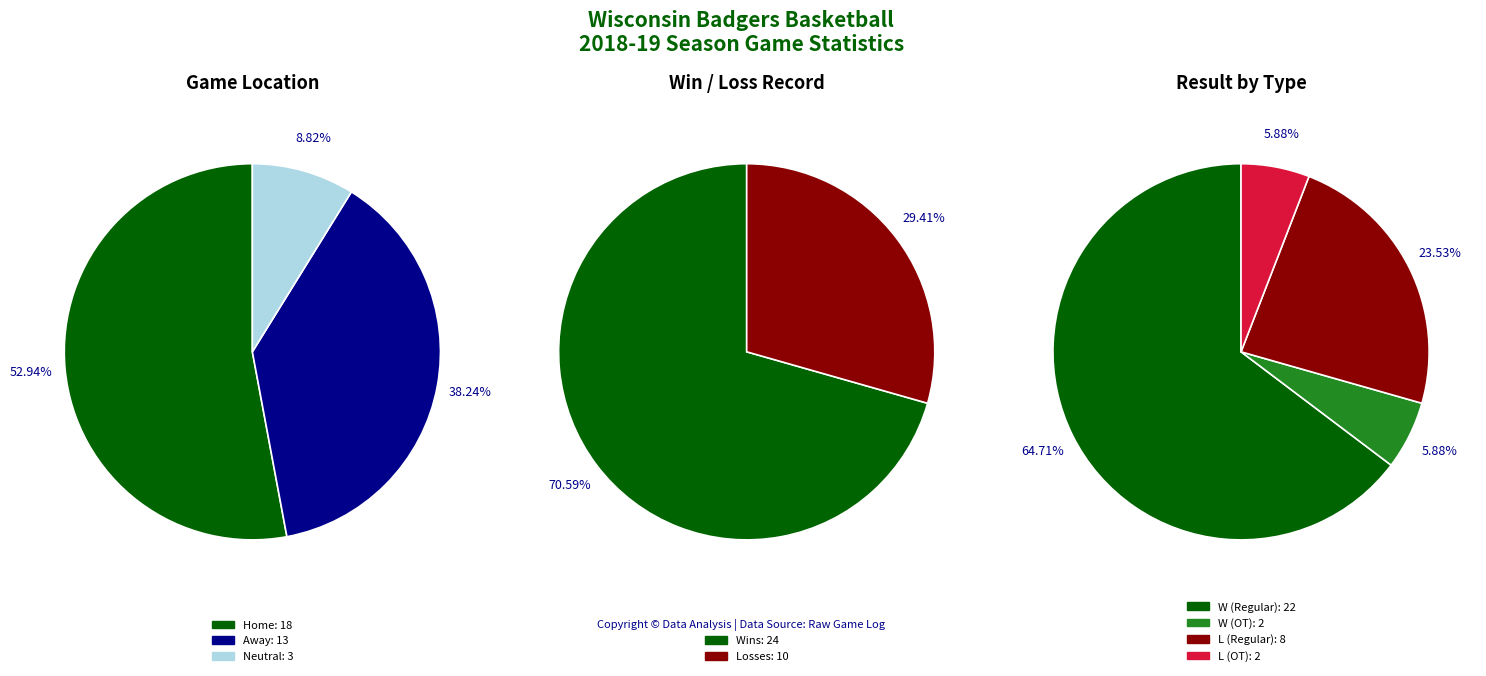

Does Home represent more than half of the total?

Yes